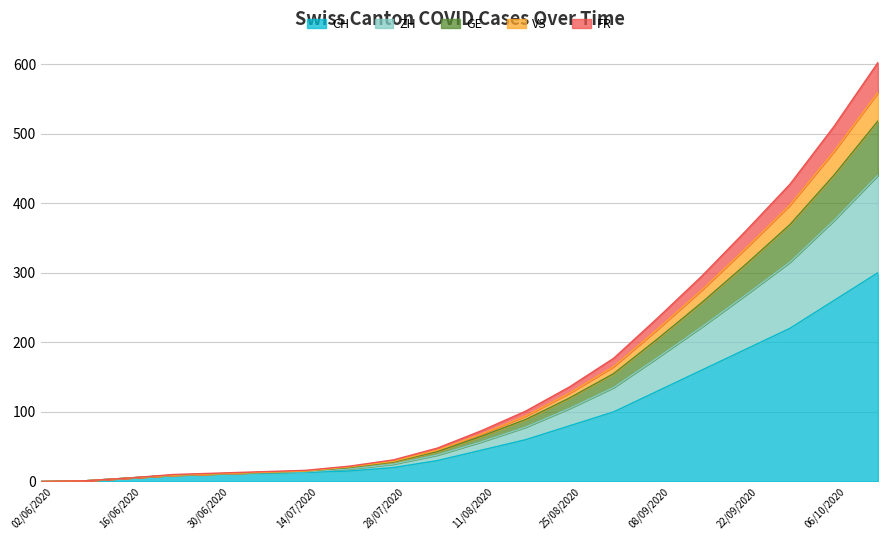

What is the highest value of the CH series?

300